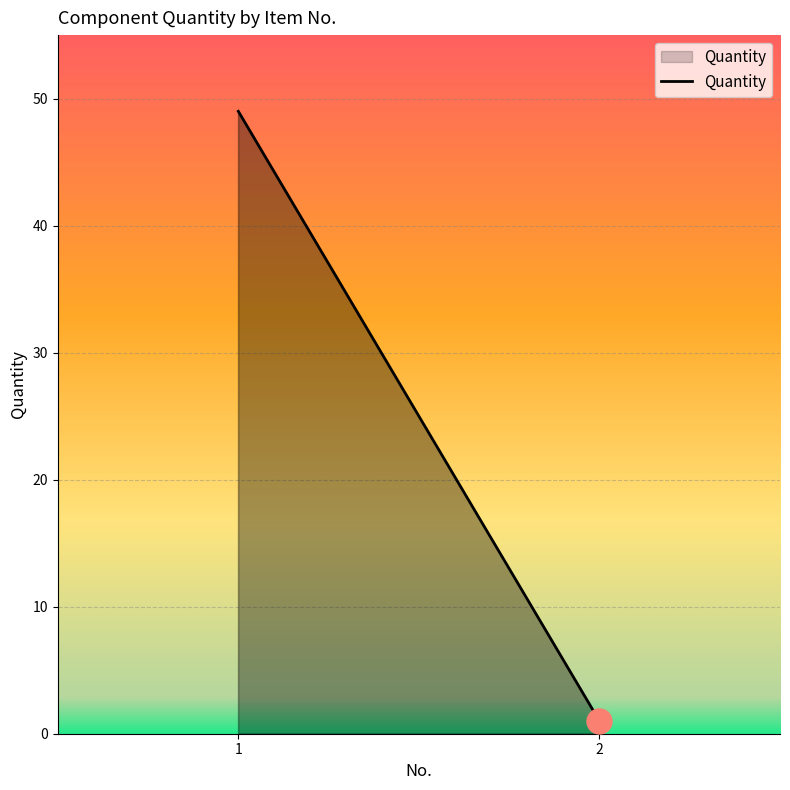

Where is the data nearest to the value 25?

1